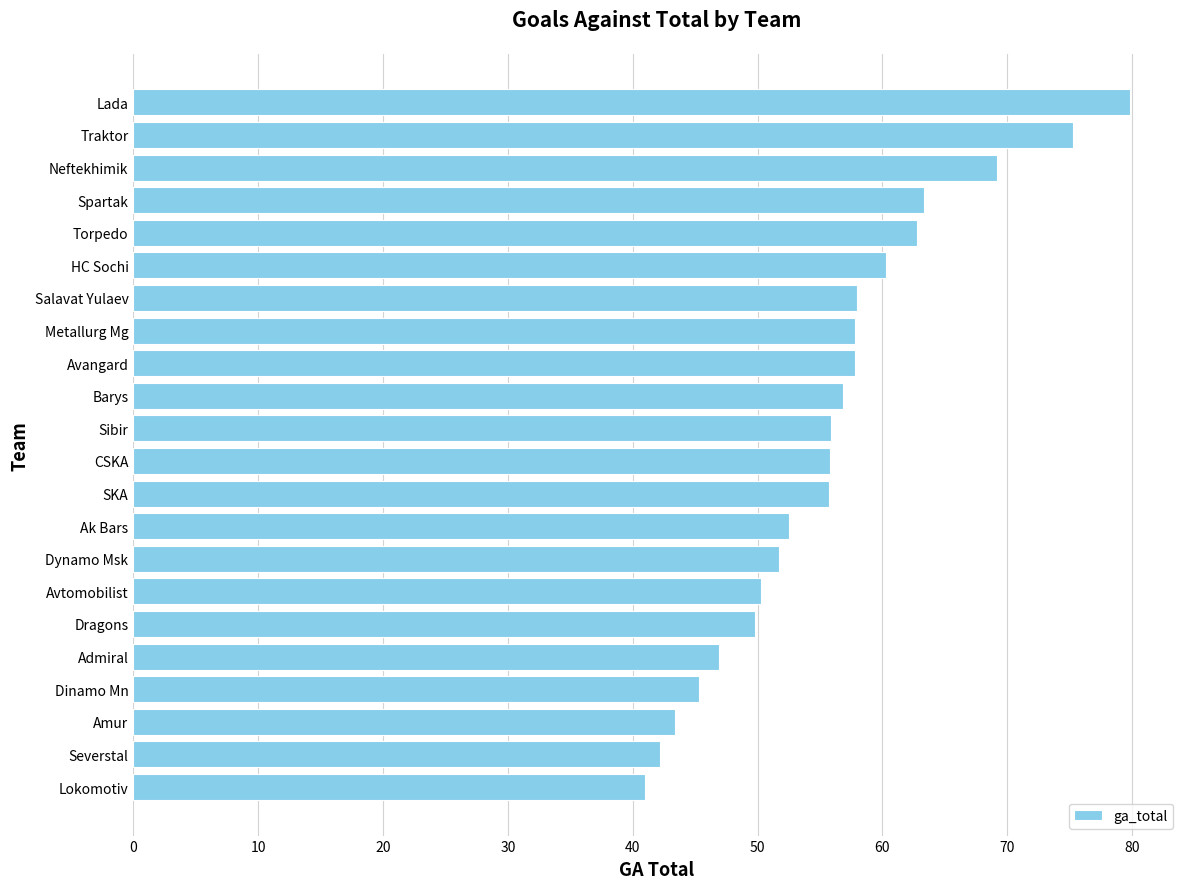

What is the difference between the maximum and minimum values?

38.8